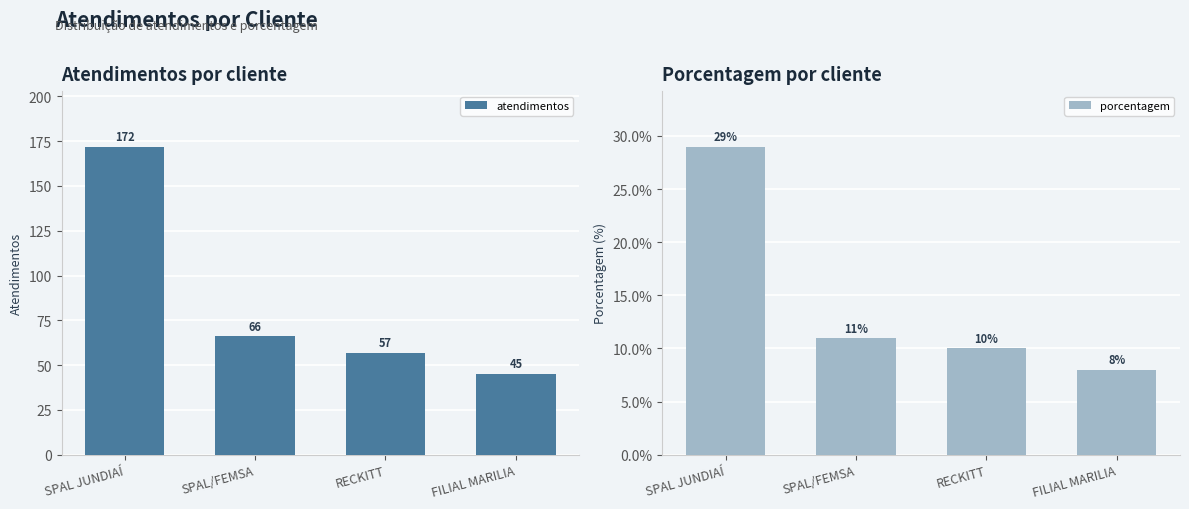

What is the maximum value shown in the chart?

172